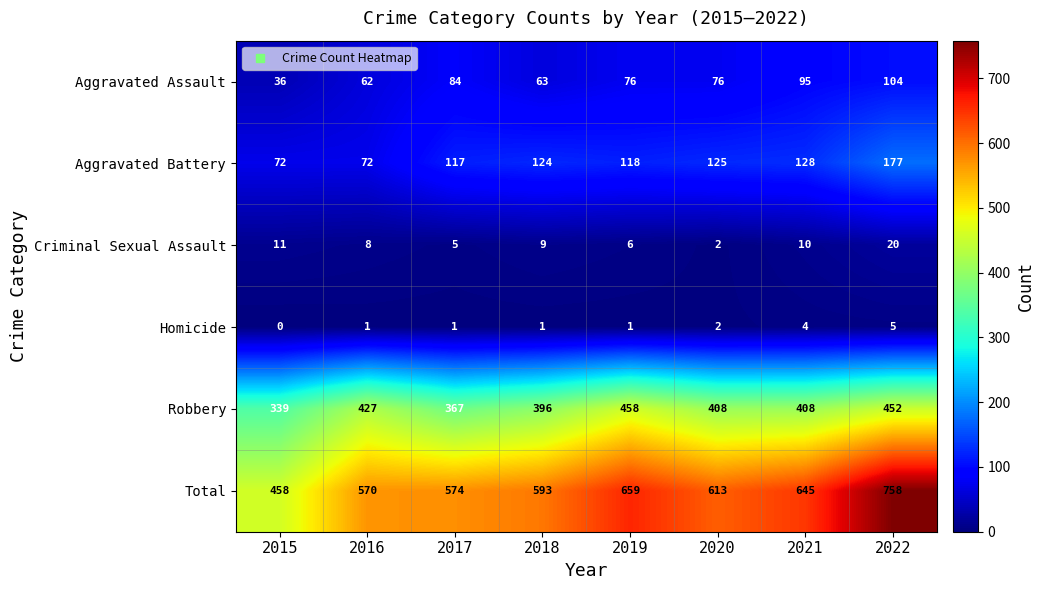

True or false: Robbery has a value of 367 at 2017.

True